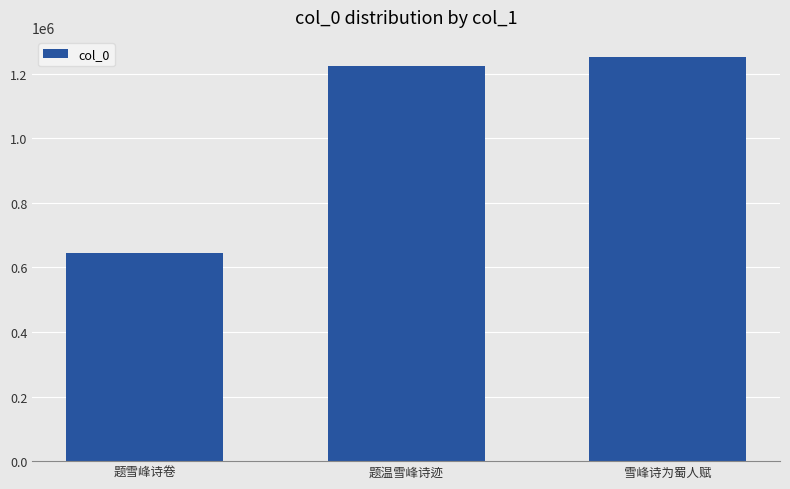

How many distinct data groups are displayed?

1